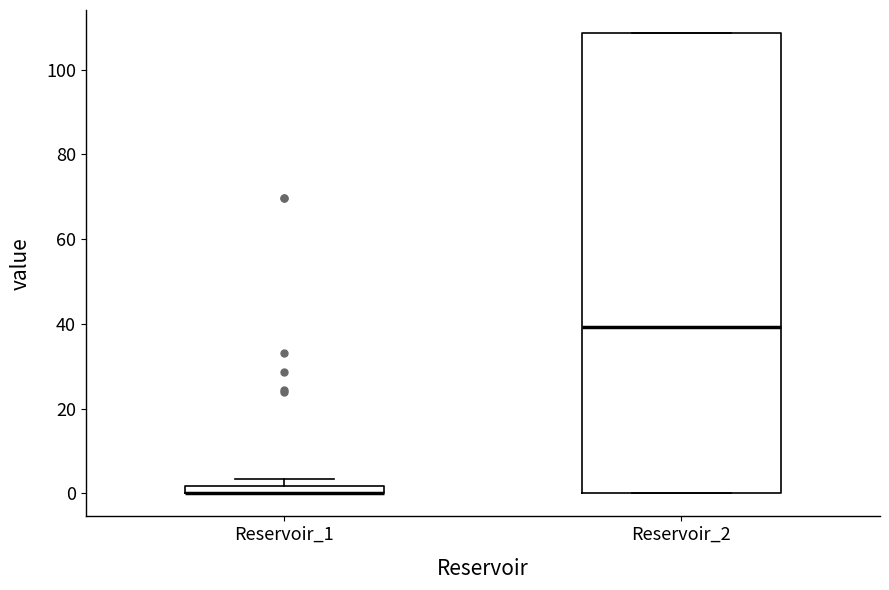

Where is the lower edge of the box for Reservoir_1 on the y-axis? The values are not printed on the chart, so give them approximately, as read against the axis.

0